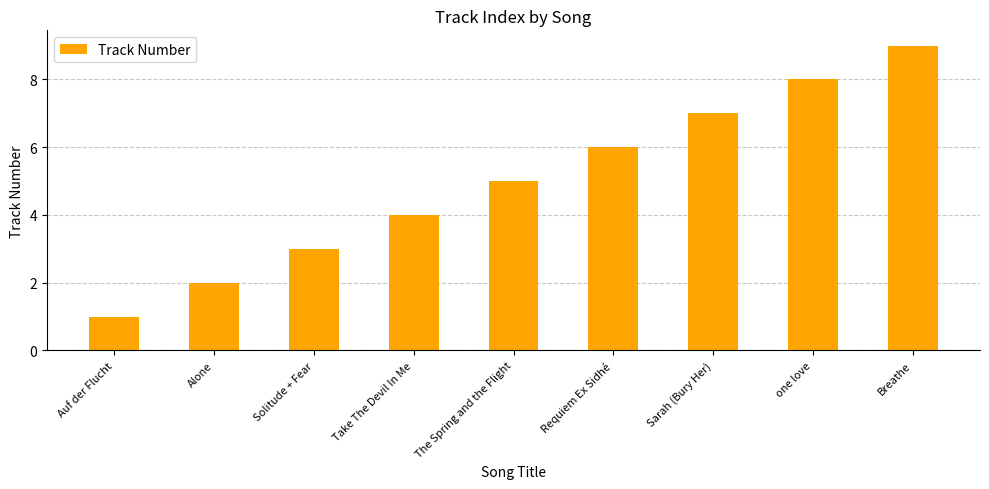

Reading left to right, transcribe all the data shown in this chart.

1	2	3	4	5	6	7	8	9